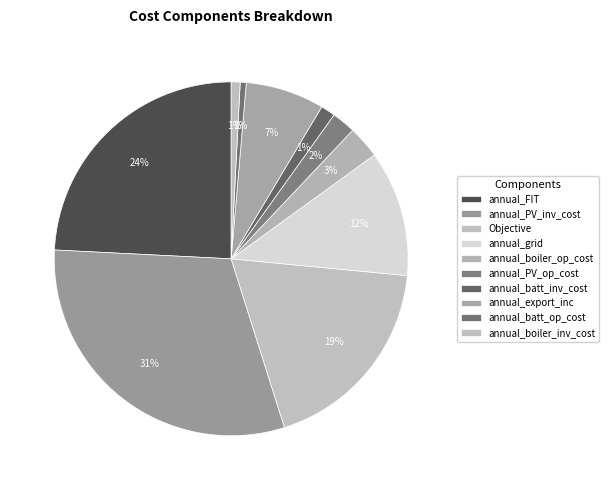

What is the change in value from annual_PV_op_cost to annual_boiler_inv_cost?

-2399.3